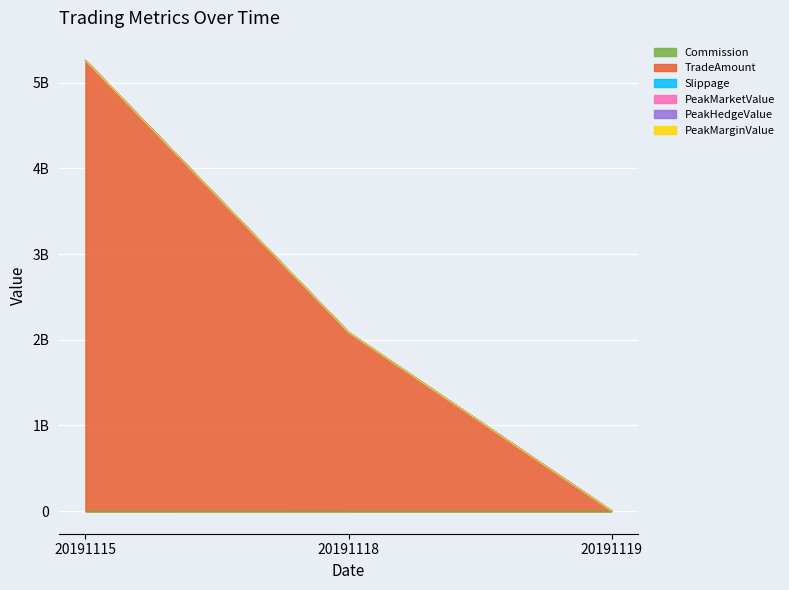

How many data points does each series have?

3